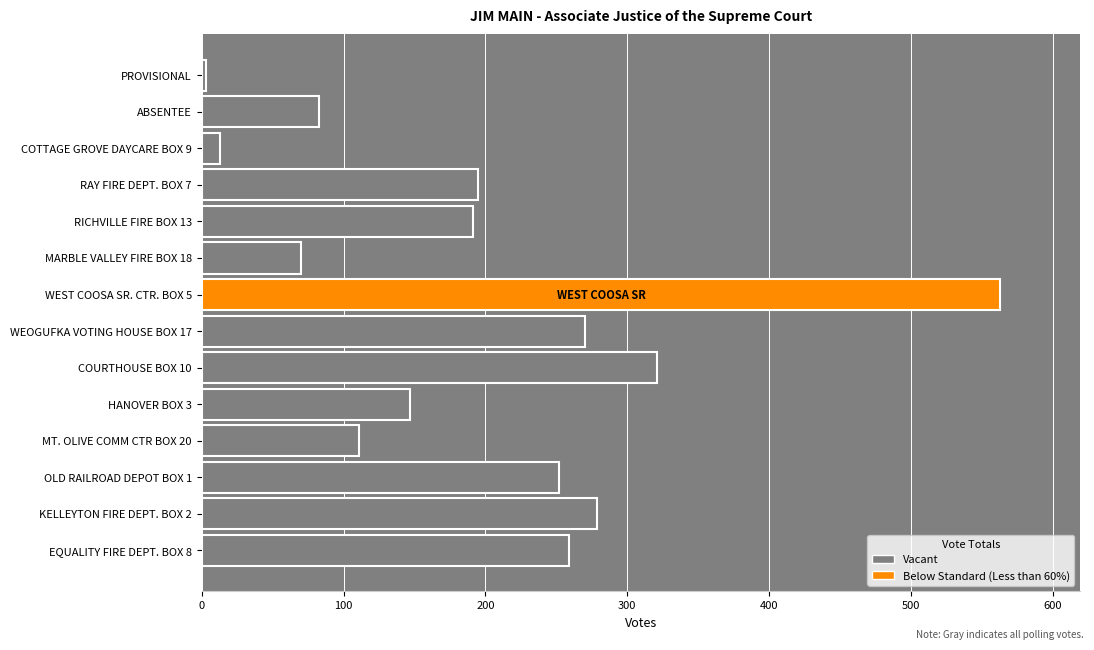

Reading bottom to top, what are all the values shown in this chart?

259	279	252	111	147	321	270	563	70	191	195	13	83	3